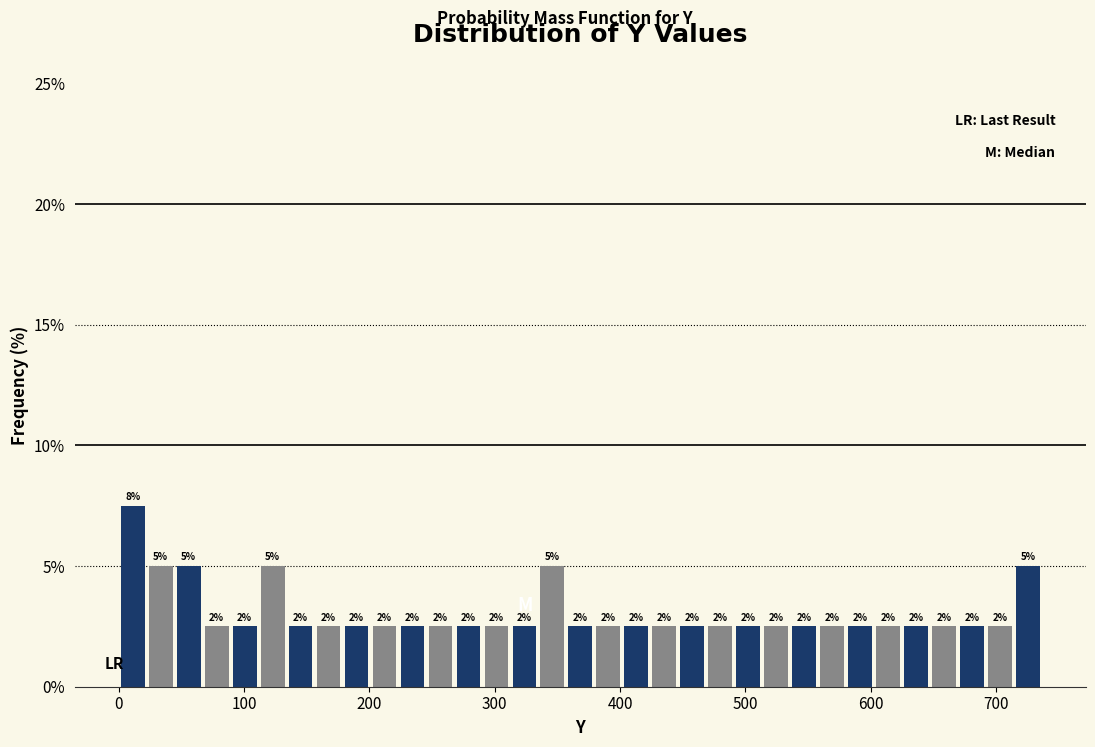

Around what value on the x-axis is the tallest bar? Give the approximate position of its centre, as read against the axis.

10